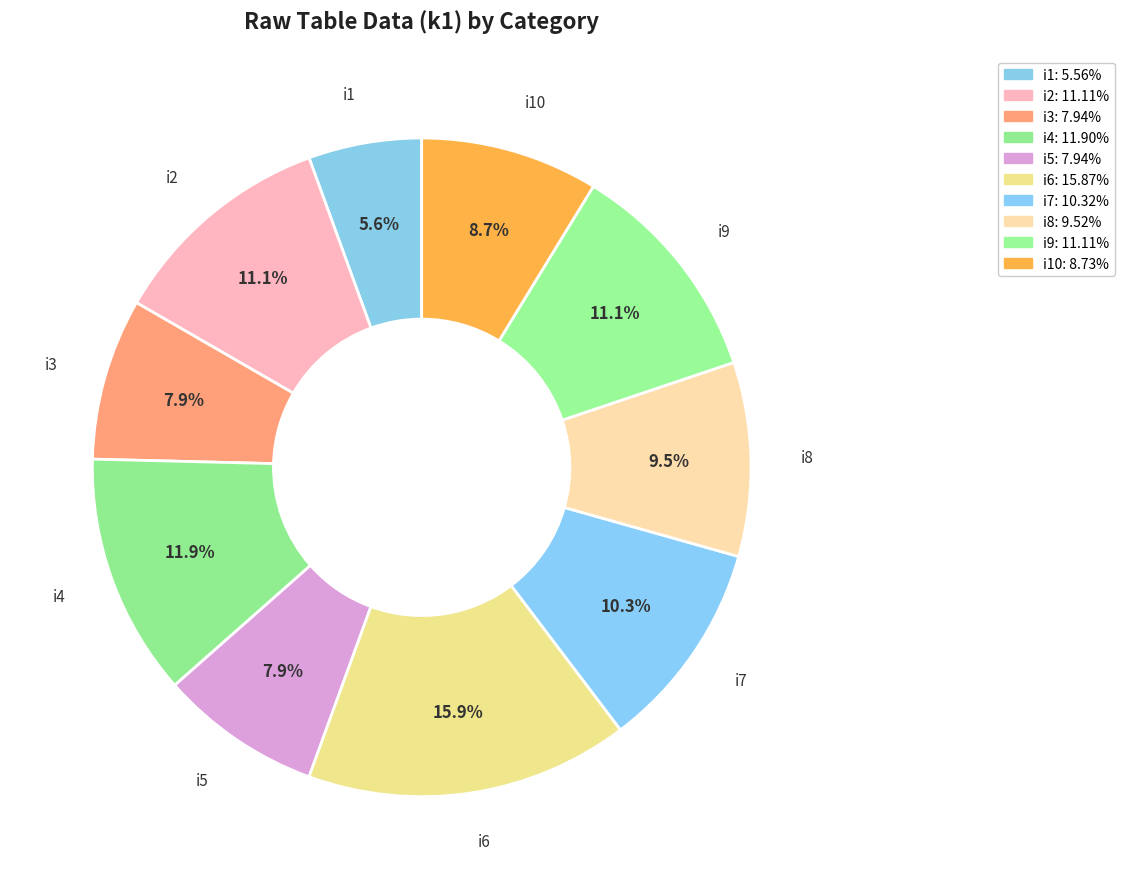

What percentage is NOT represented by i9?

88.9%